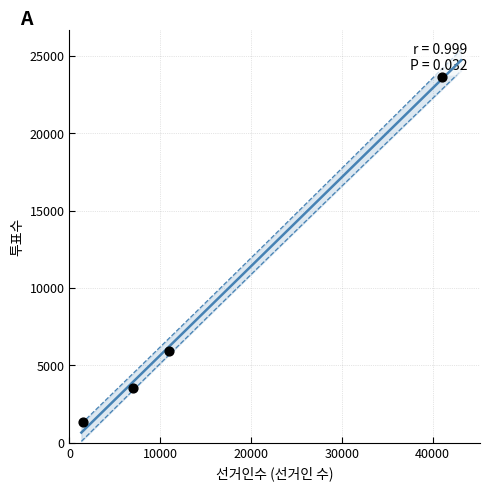

What Y value in the scatter plot is closest to 12507?

5910